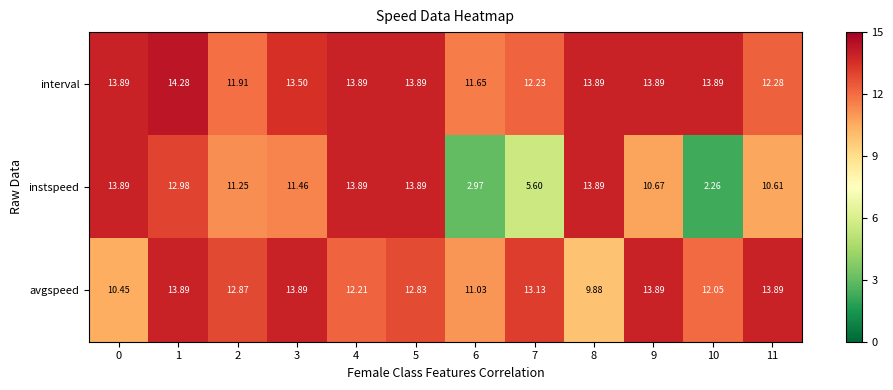

Is the value of instspeed at 8 greater than the value of avgspeed at 10?

Yes